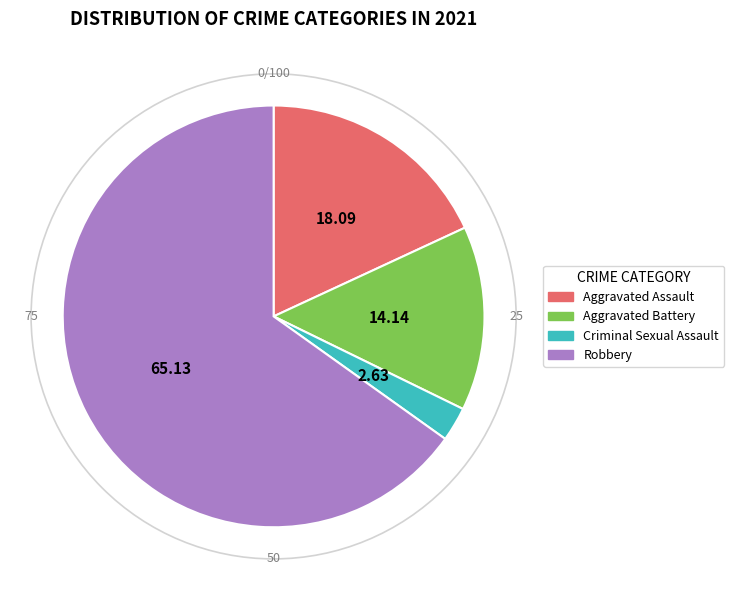

Rank the categories by value from highest to lowest.

Robbery, Aggravated Assault, Aggravated Battery, Criminal Sexual Assault